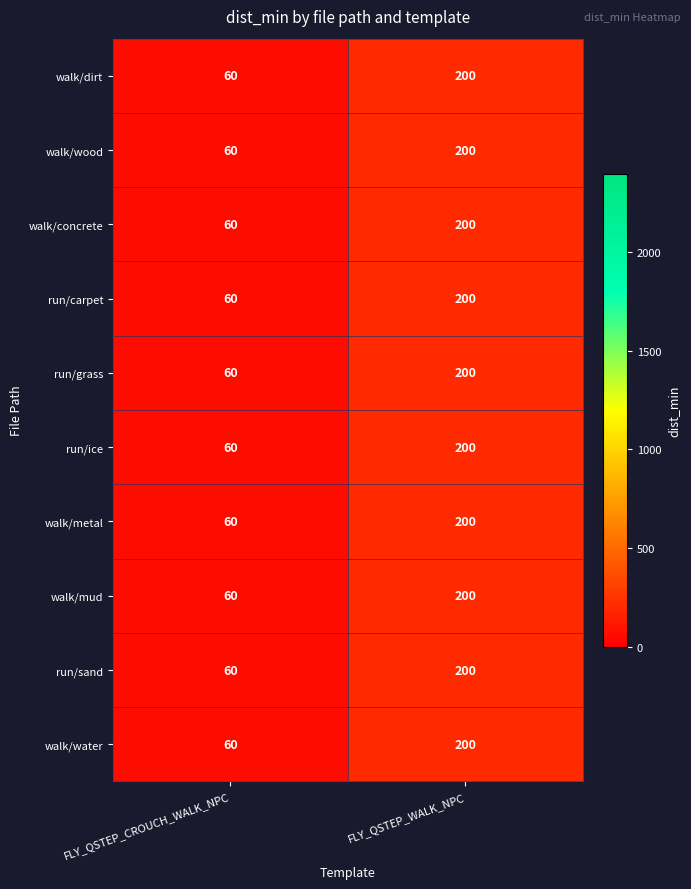

List the labels in order of walk/concrete value, largest first.

FLY_QSTEP_WALK_NPC, FLY_QSTEP_CROUCH_WALK_NPC